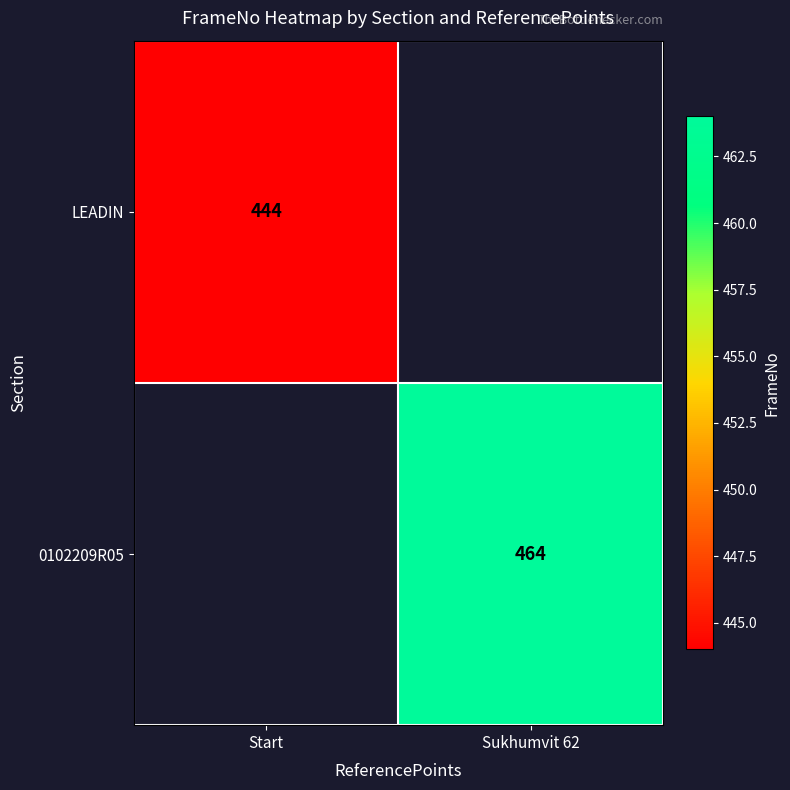

Is it true that LEADIN equals 632 at Start?

False